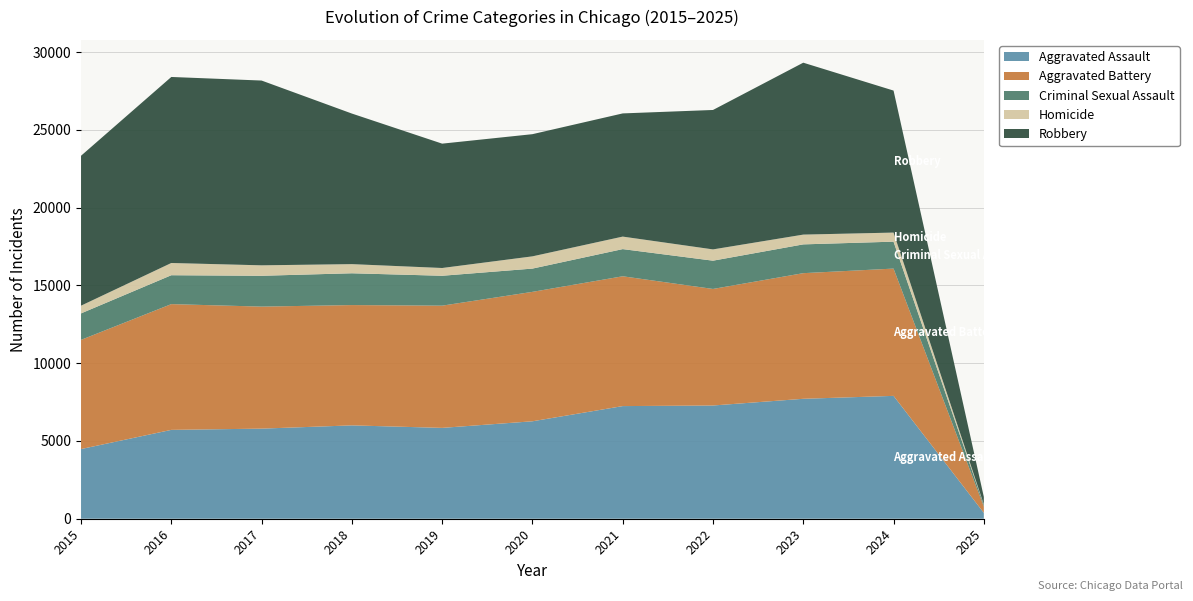

Reading left to right, list all the values displayed in this chart.

Aggravated Assault: 2015=4480	2016=5713	2017=5793	2018=6002	2019=5841	2020=6265	2021=7242	2022=7280	2023=7711	2024=7899	2025=378
Aggravated Battery: 2015=7019	2016=8085	2017=7845	2018=7735	2019=7858	2020=8321	2021=8346	2022=7493	2023=8077	2024=8183	2025=405
Criminal Sexual Assault: 2015=1703	2016=1858	2017=1982	2018=2044	2019=1922	2020=1496	2021=1747	2022=1818	2023=1851	2024=1732	2025=108
Homicide: 2015=496	2016=786	2017=672	2018=588	2019=499	2020=787	2021=804	2022=725	2023=628	2024=583	2025=28
Robbery: 2015=9638	2016=11960	2017=11880	2018=9681	2019=7995	2020=7855	2021=7920	2022=8964	2023=11053	2024=9130	2025=485